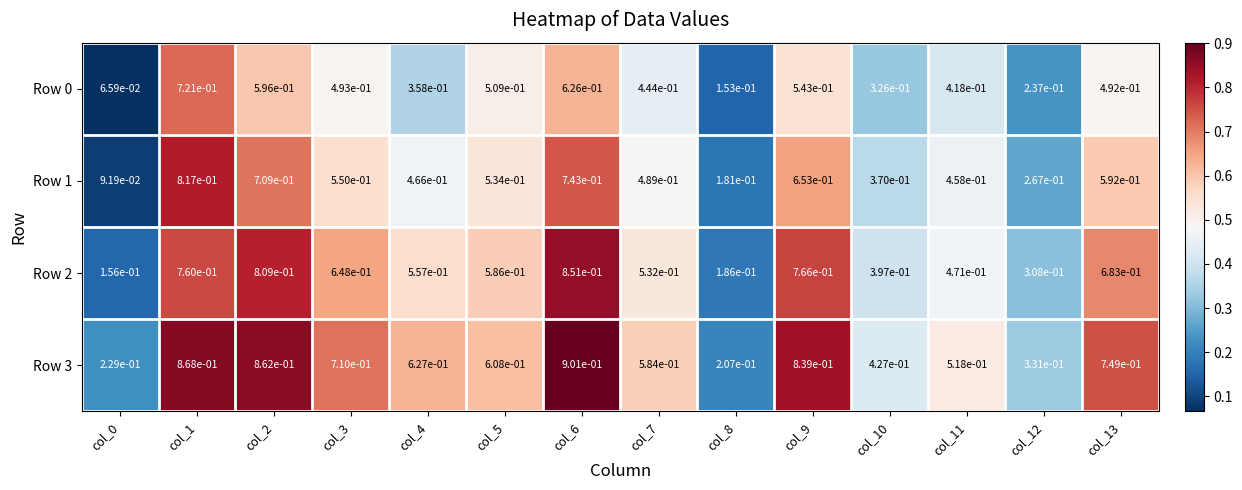

The value of Row 0 at col_13 is 0.9. True or false?

False